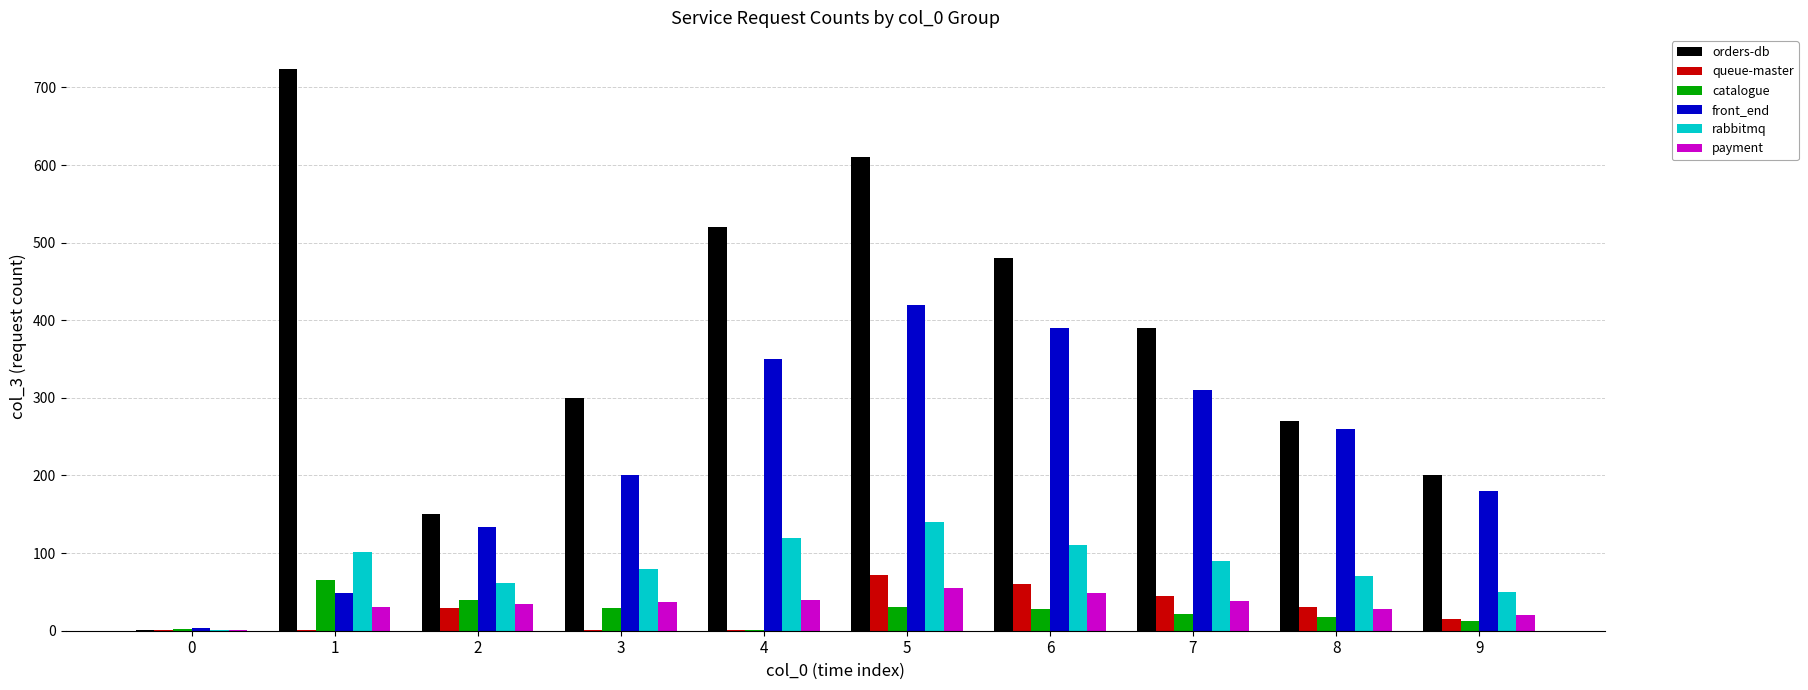

What is the sum of all orders-db values?

3645